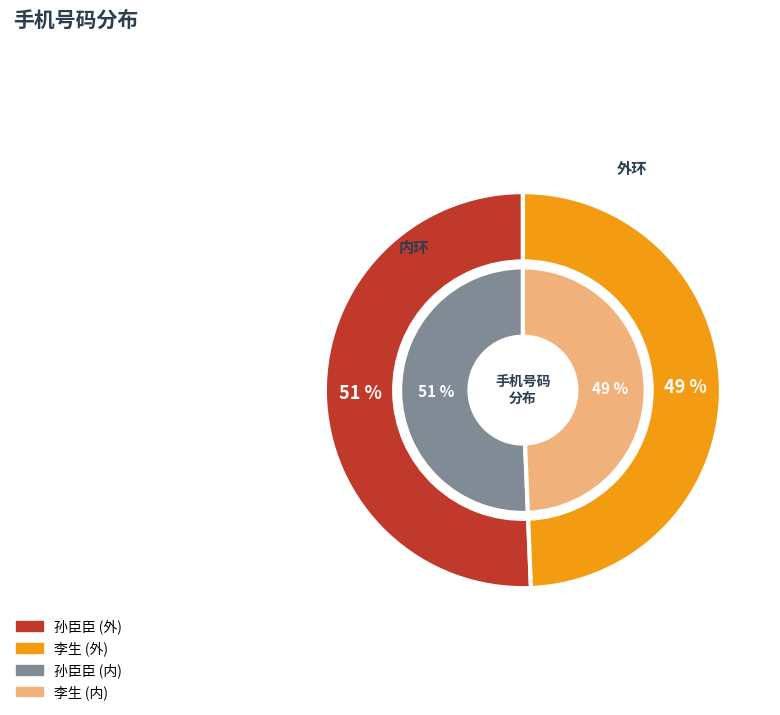

Is the sum of 李生 and 孙臣臣 greater than half?

Yes